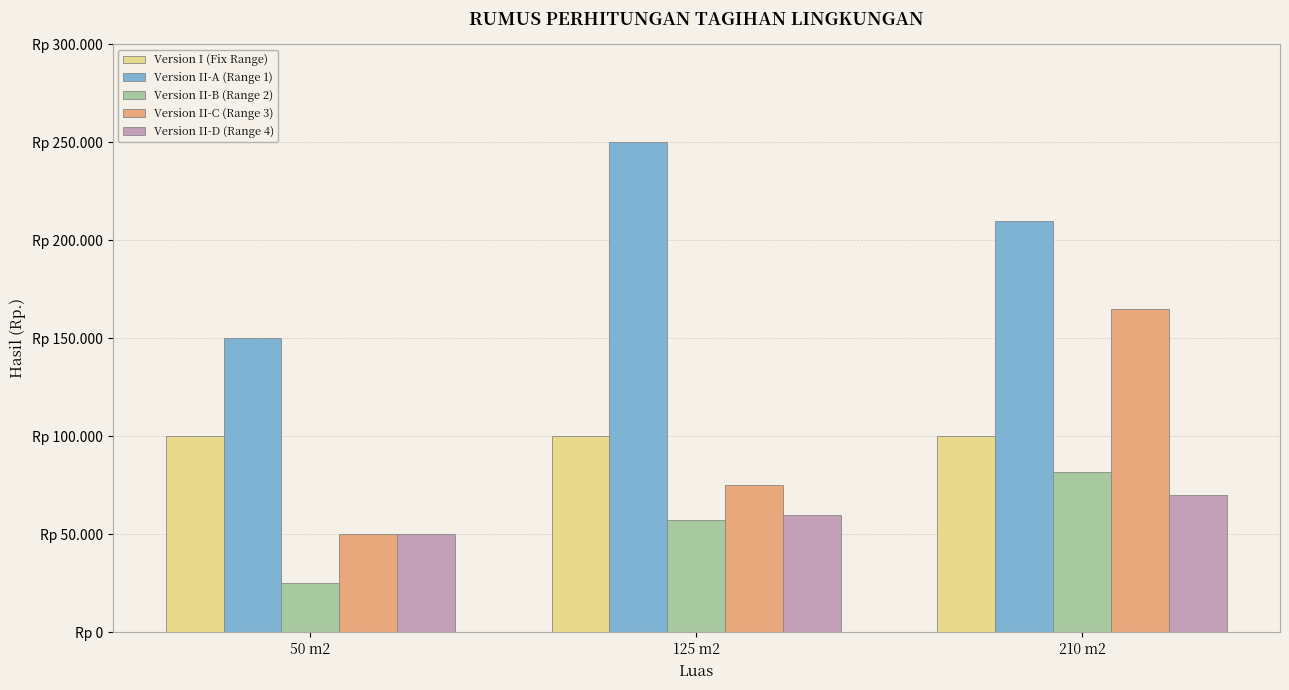

Read the Version II-B (Range 2) value at 50 m2, to the nearest 100.

25000